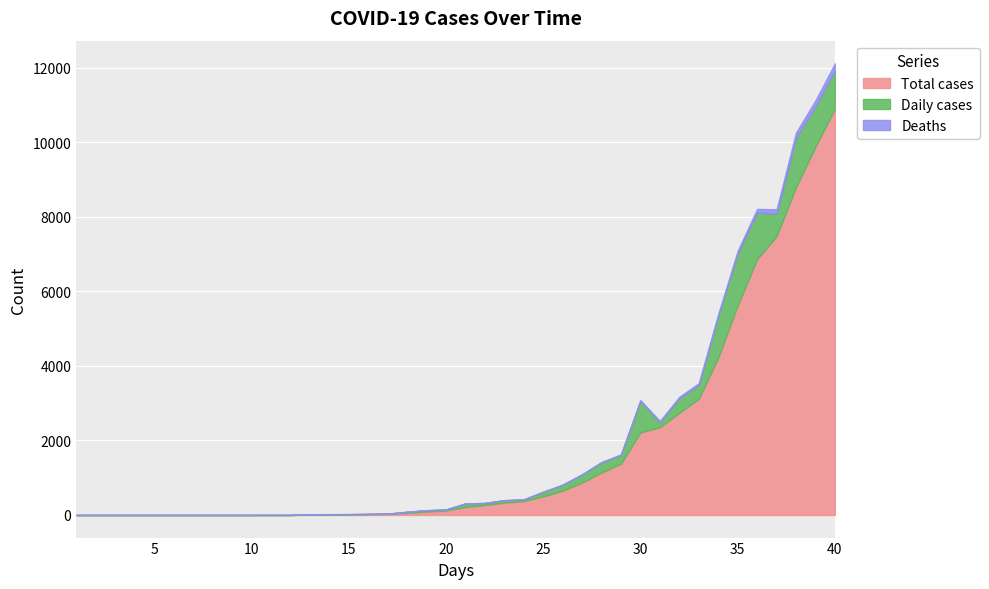

What is the difference between the second highest and minimum values in the Total cases series?

9877